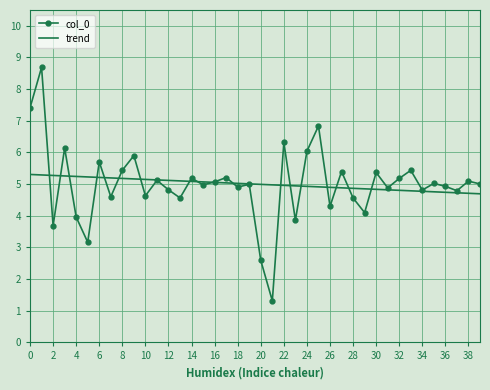

At how many categories does at least one series exceed 8?

1